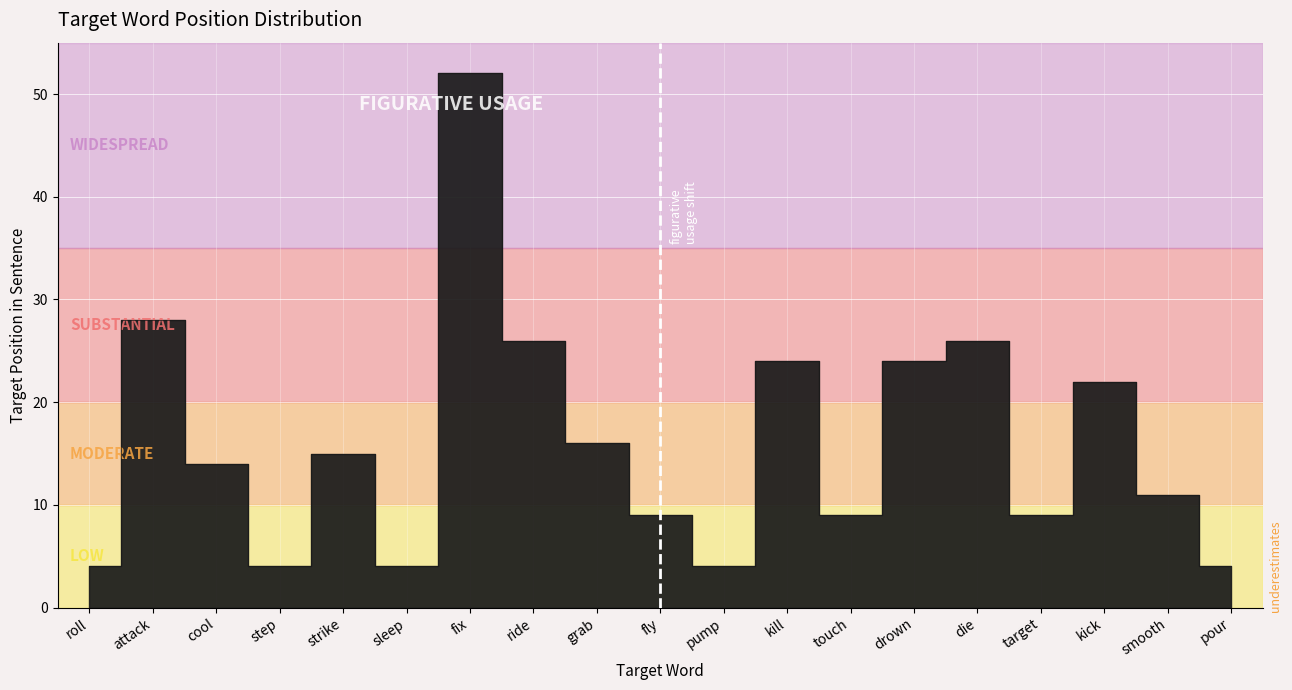

What is the smallest value displayed?

4